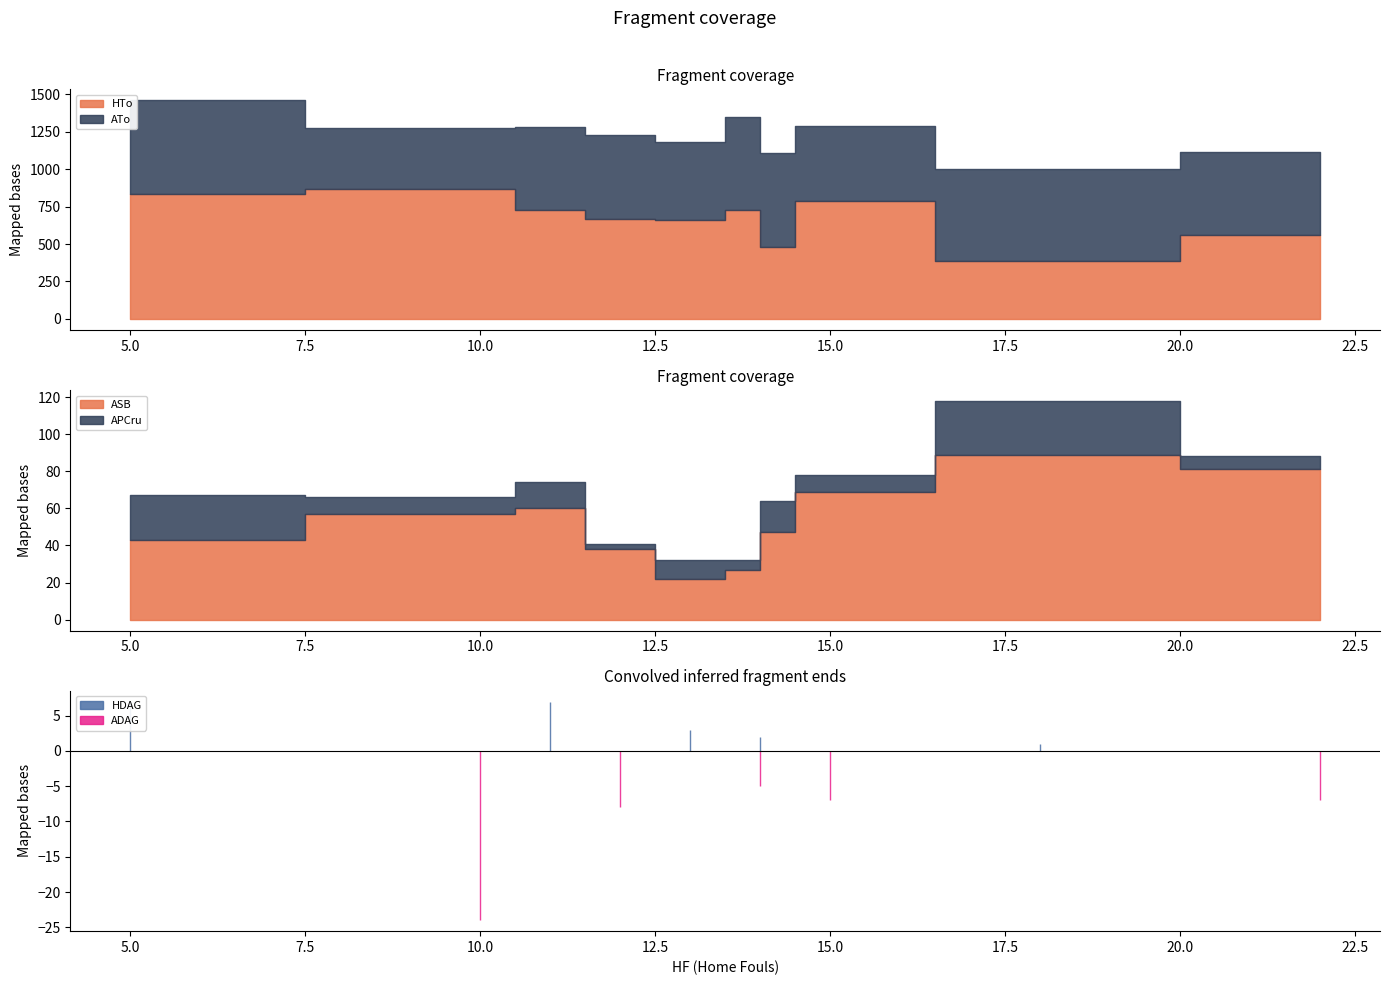

At which label is APCru closest to 16?

14